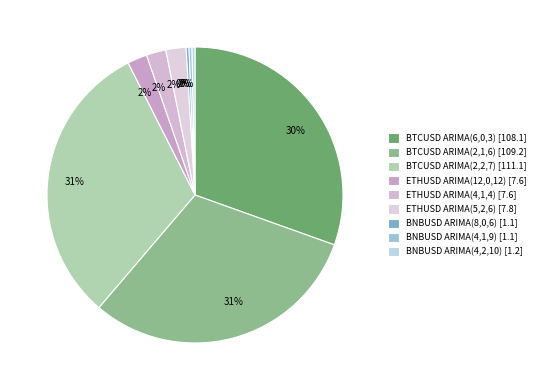

Do BTCUSD ARIMA(2,1,6) and BNBUSD ARIMA(4,1,9) together represent more than half of the pie?

No